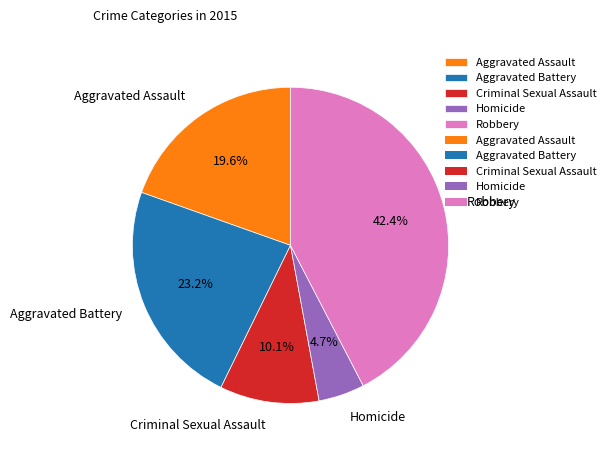

Rank the categories by value from highest to lowest.

Robbery, Aggravated Battery, Aggravated Assault, Criminal Sexual Assault, Homicide